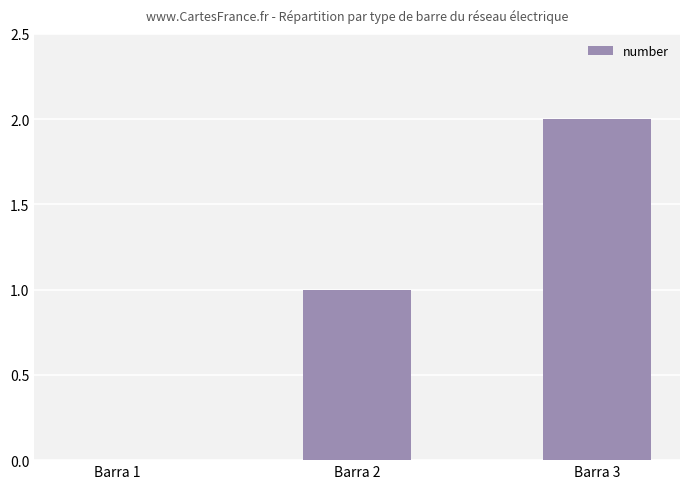

Approximately how many times larger is the value at Barra 2 compared to Barra 3?

0.5